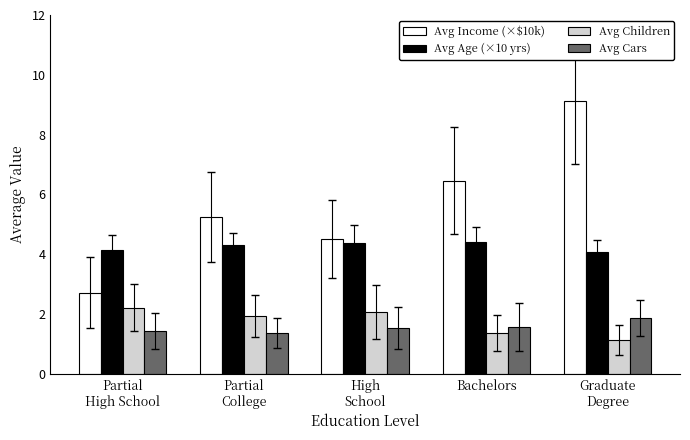

Is it true that Avg Age (×10 yrs) equals 2.2 at Partial
College?

False